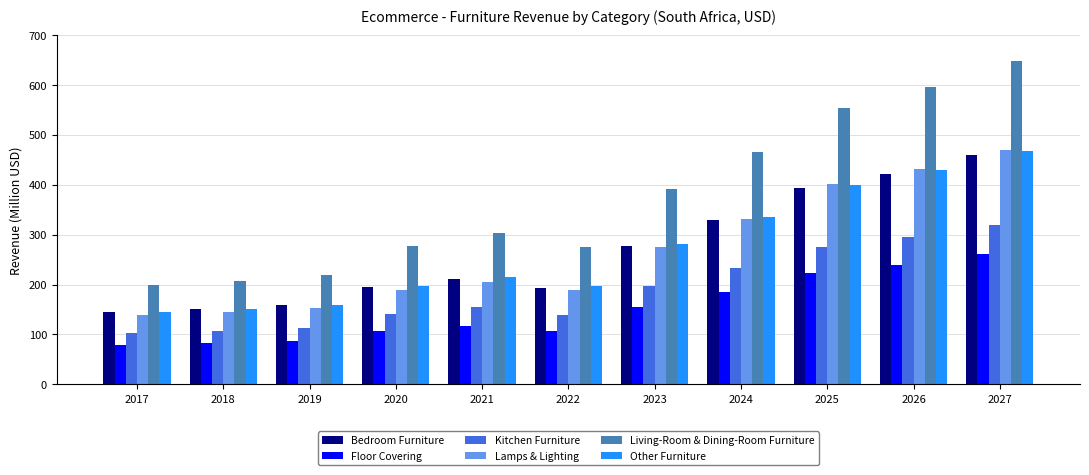

What is the difference between the Bedroom Furniture values at 2027 and 2023?

183.1